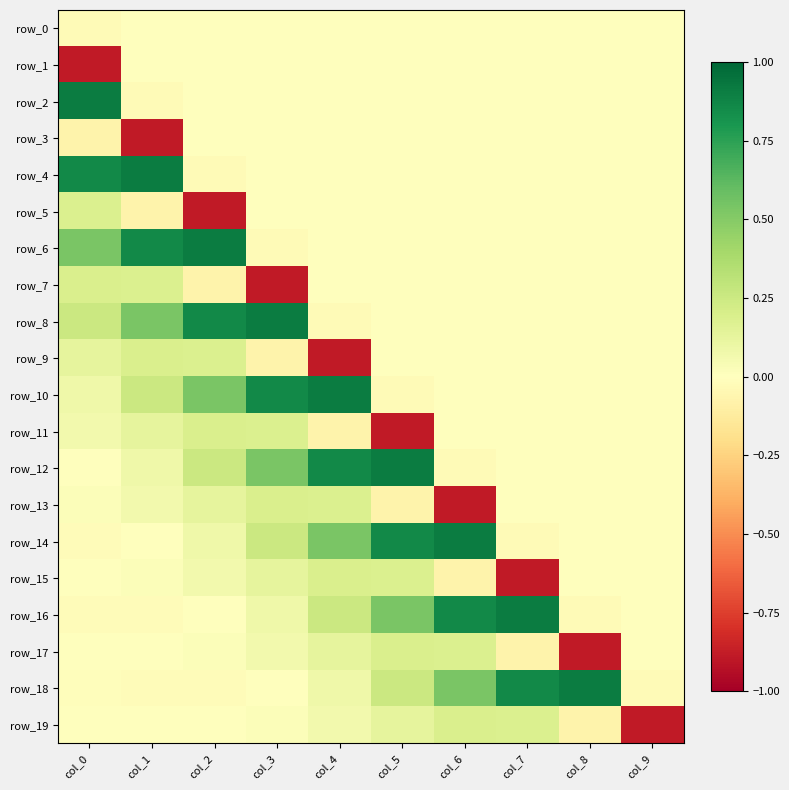

Which series has the largest total across all categories?

row_12